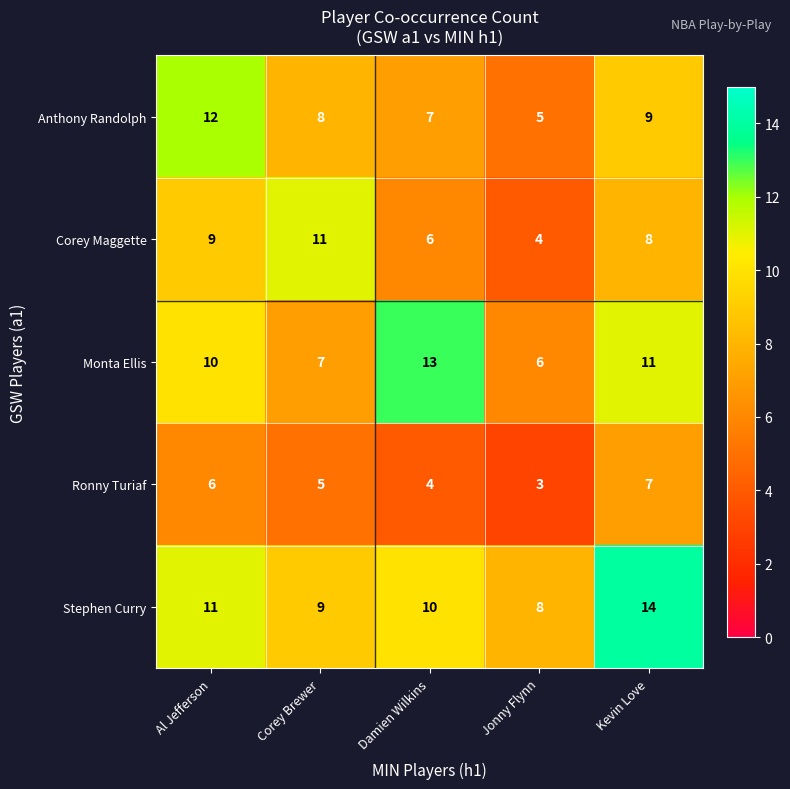

Which series changed the most between Al Jefferson and Jonny Flynn?

Anthony Randolph